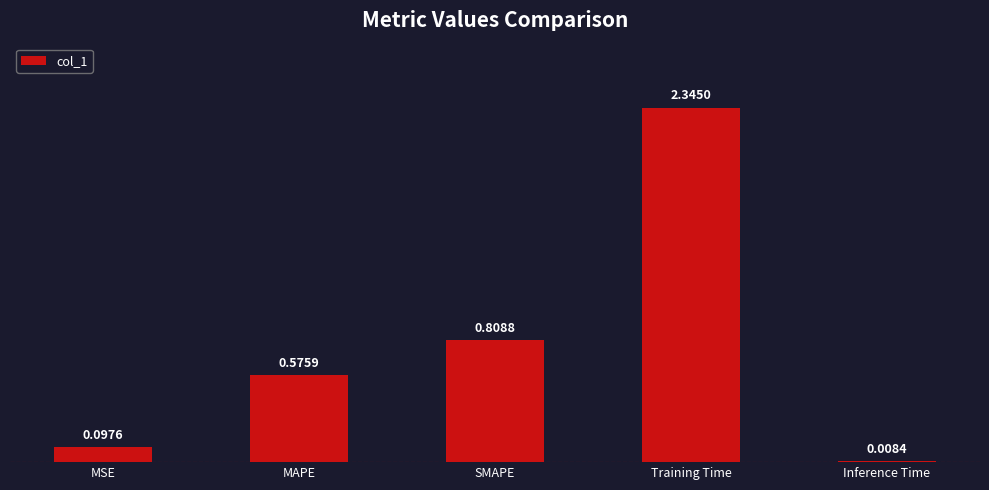

At which category does the chart reach its peak across all series?

Training Time